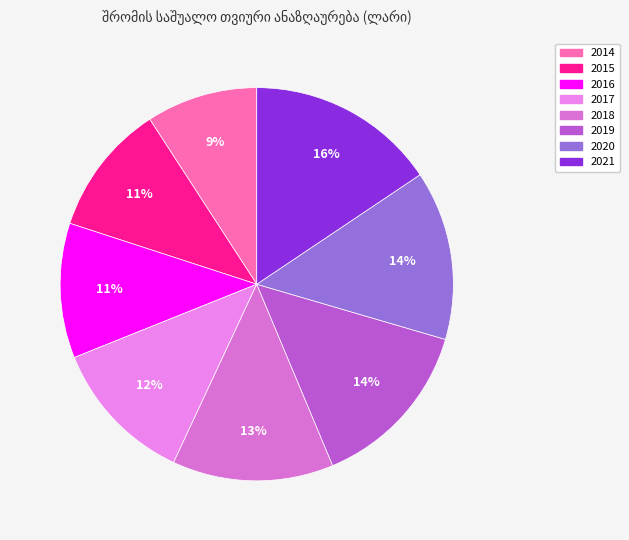

To the nearest percent, what portion does 2014 represent?

9%